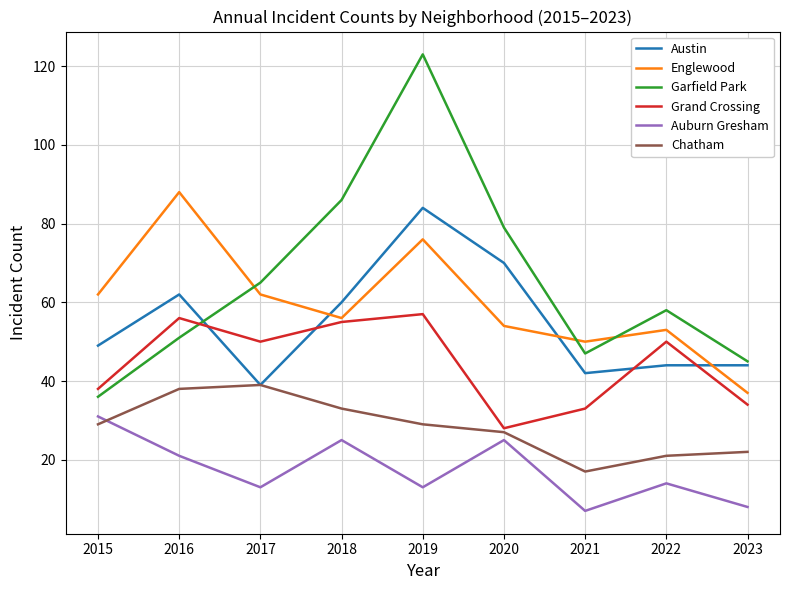

Reading left to right, list all the values displayed in this chart.

Austin: 2015=49	2016=62	2017=39	2018=60	2019=84	2020=70	2021=42	2022=44	2023=44
Englewood: 2015=62	2016=88	2017=62	2018=56	2019=76	2020=54	2021=50	2022=53	2023=37
Garfield Park: 2015=36	2016=51	2017=65	2018=86	2019=123	2020=79	2021=47	2022=58	2023=45
Grand Crossing: 2015=38	2016=56	2017=50	2018=55	2019=57	2020=28	2021=33	2022=50	2023=34
Auburn Gresham: 2015=31	2016=21	2017=13	2018=25	2019=13	2020=25	2021=7	2022=14	2023=8
Chatham: 2015=29	2016=38	2017=39	2018=33	2019=29	2020=27	2021=17	2022=21	2023=22